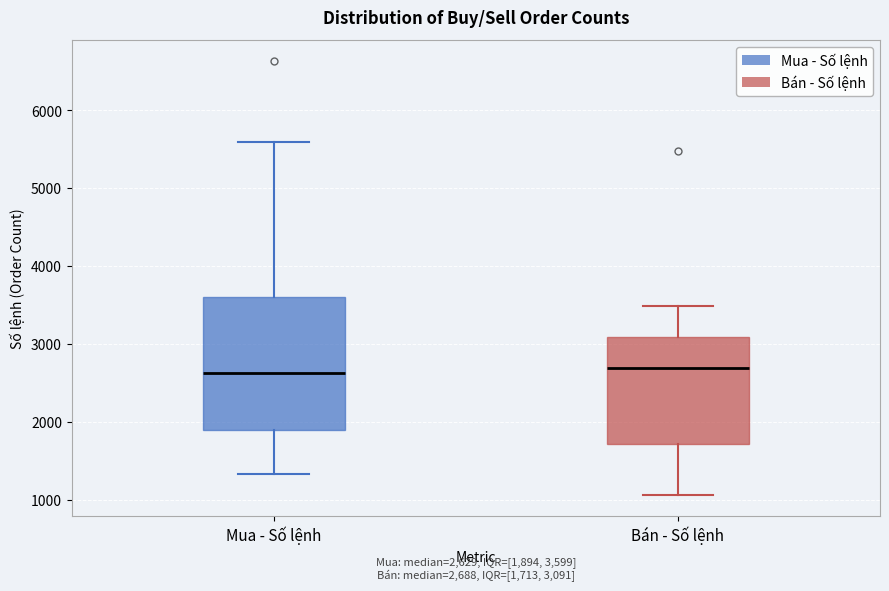

Comparing the boxes themselves (not the whiskers), which one is the tallest?

Mua - Số lệnh